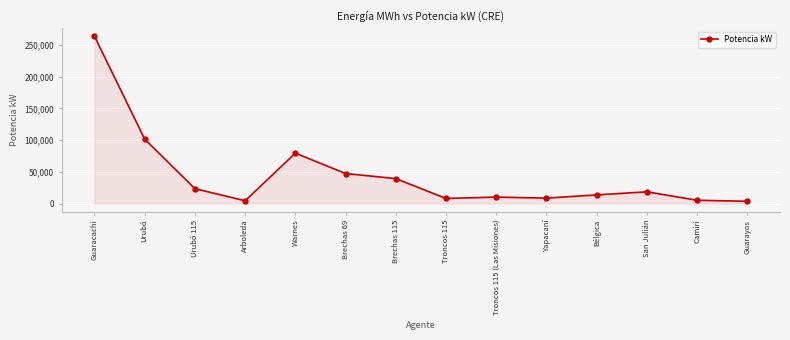

What position from the right is Urubó 115?

12